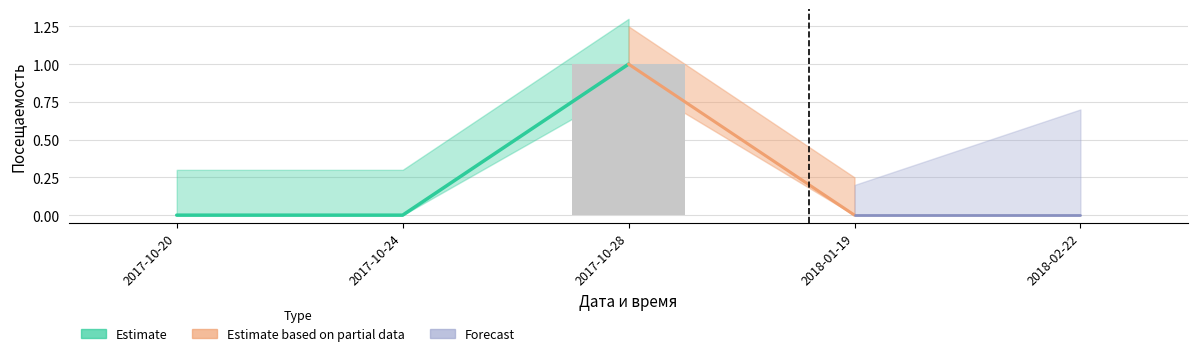

Reading left to right, what are all the values shown in this chart?

2017-10-20=0	2017-10-24=0	2017-10-28=1	2018-01-19=0	2018-02-22=0